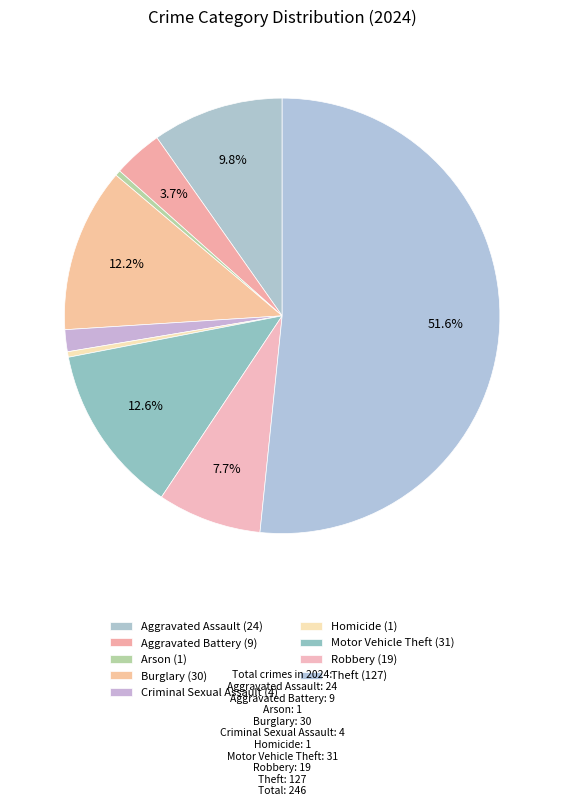

How many slices are in this pie chart?

9